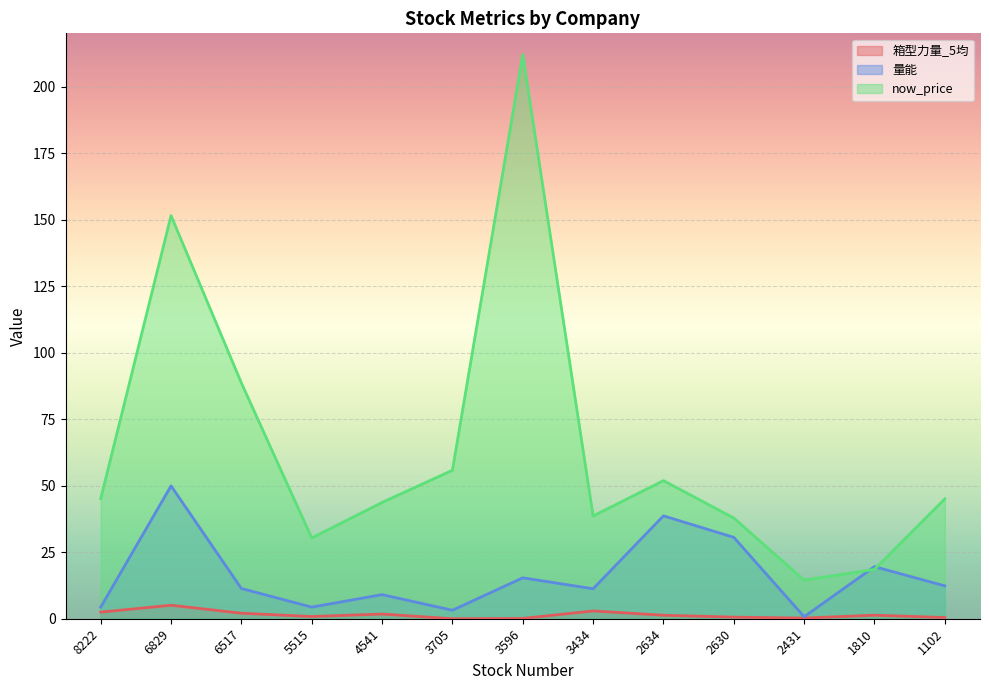

Which series has the largest range (max minus min)?

now_price